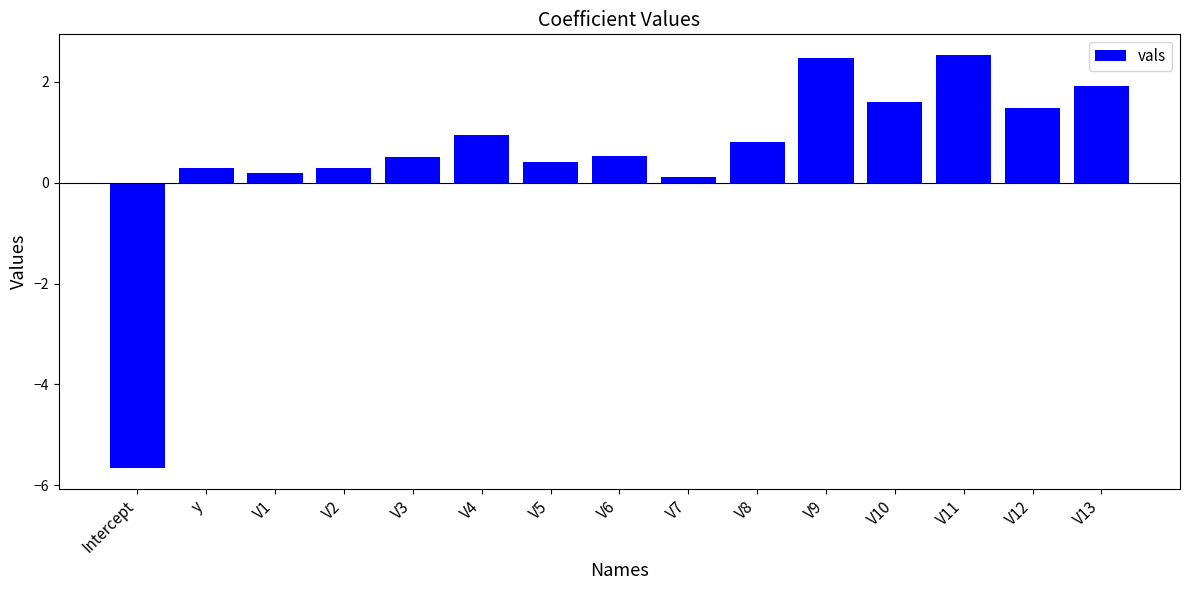

How many bars are there in total?

15